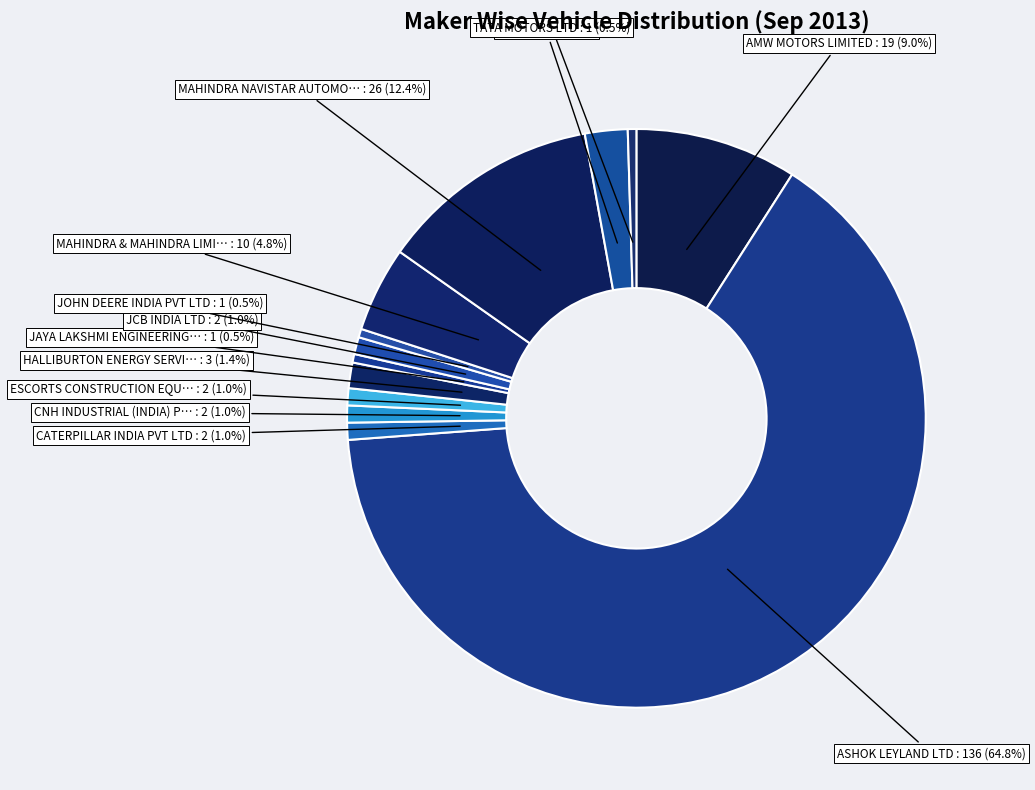

How many segments does this pie chart have?

13